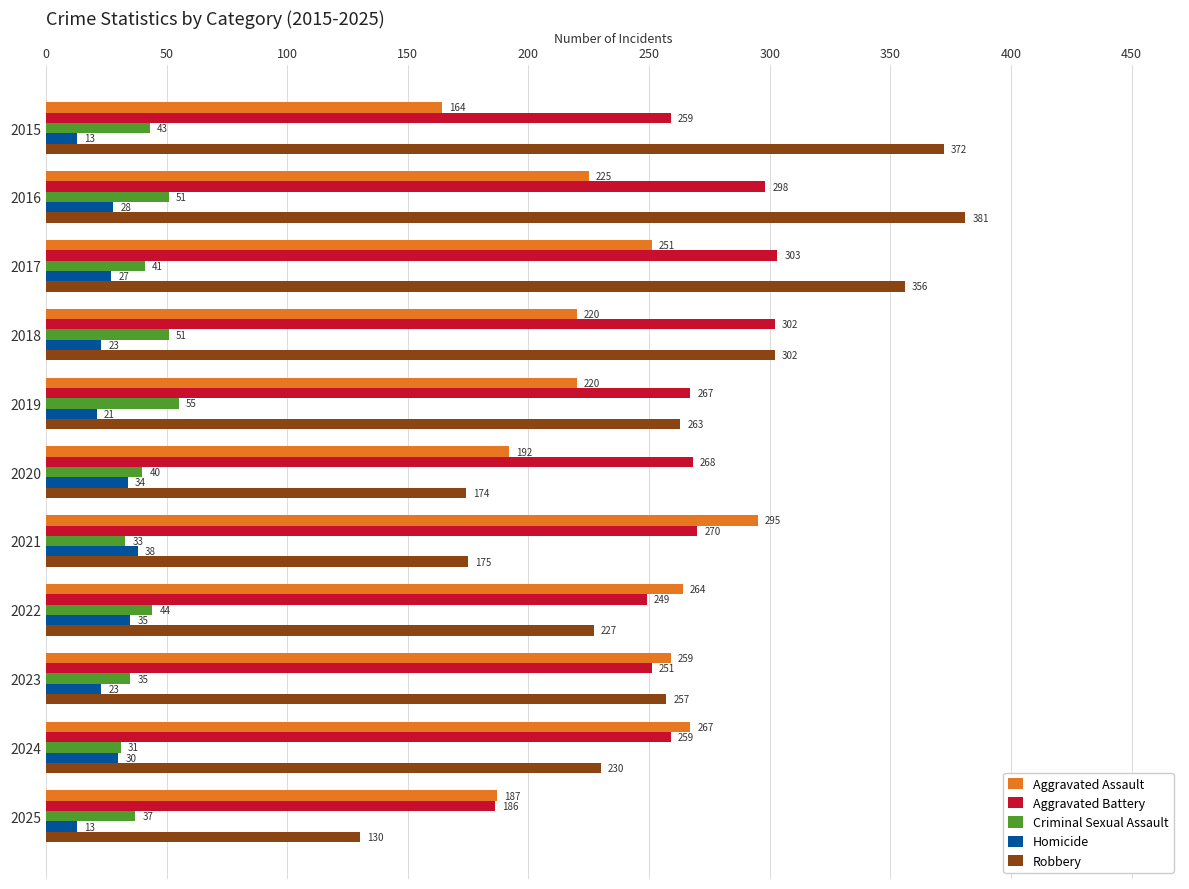

True or false: Aggravated Battery has a value of 302 at 2018.

True